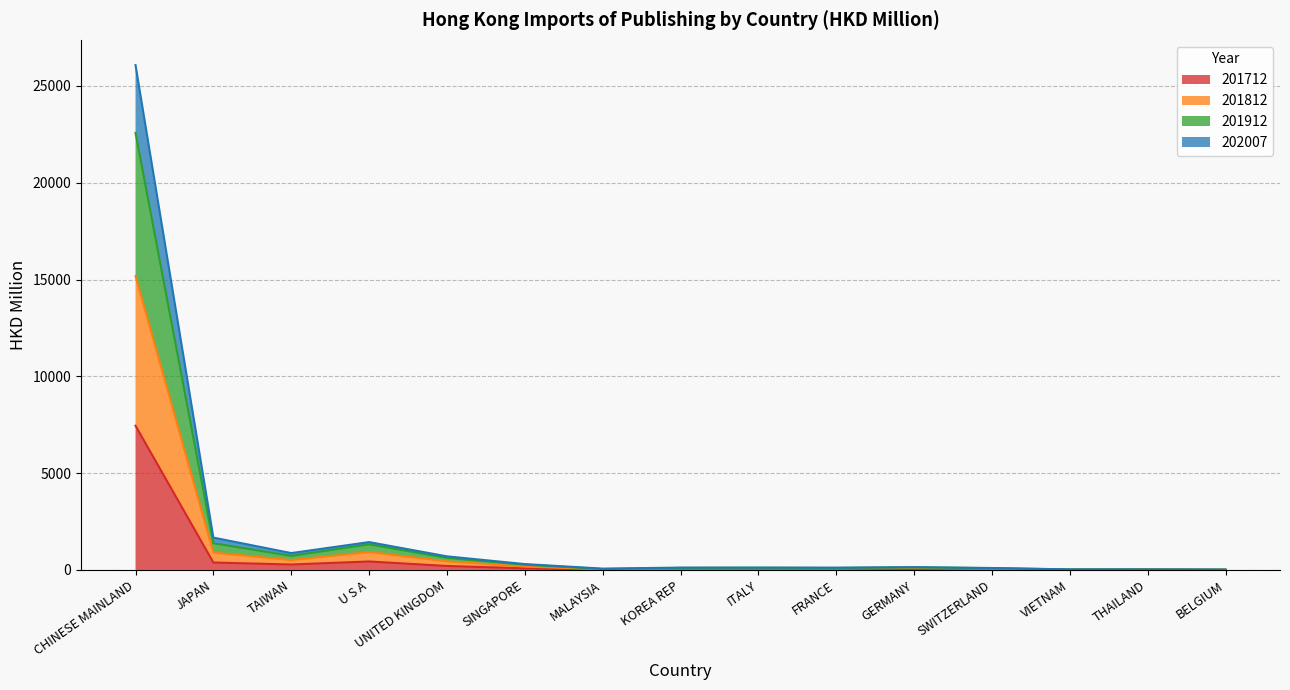

How many distinct data groups are displayed?

4